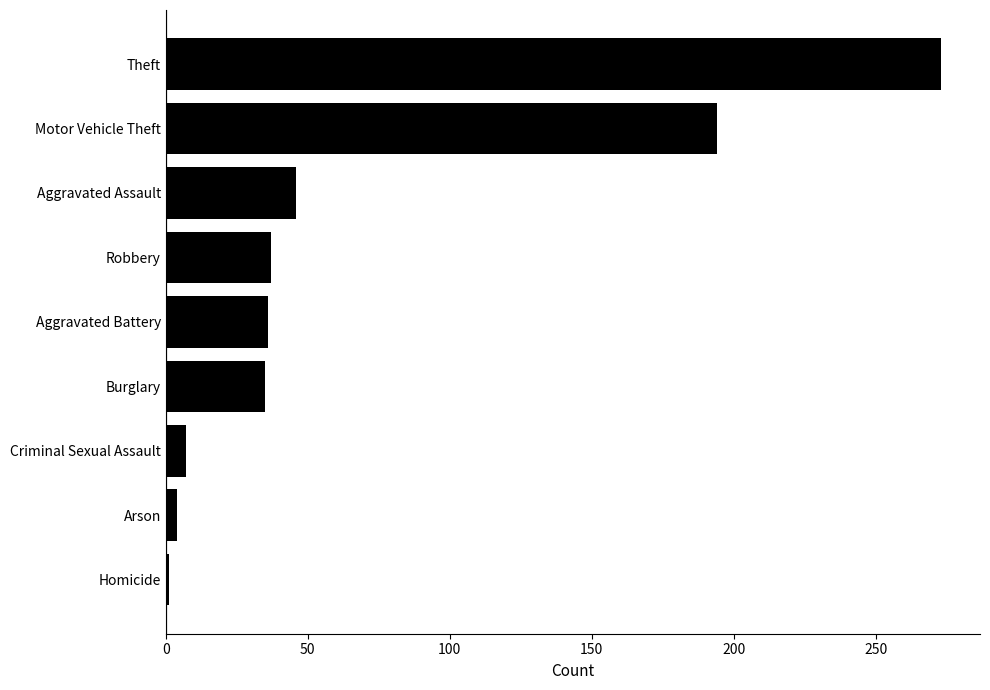

What is the maximum value shown in the chart?

273